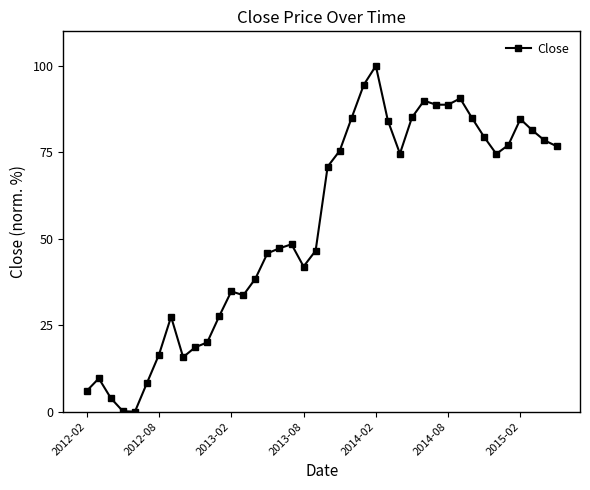

What is the sum of all values?

2155.9